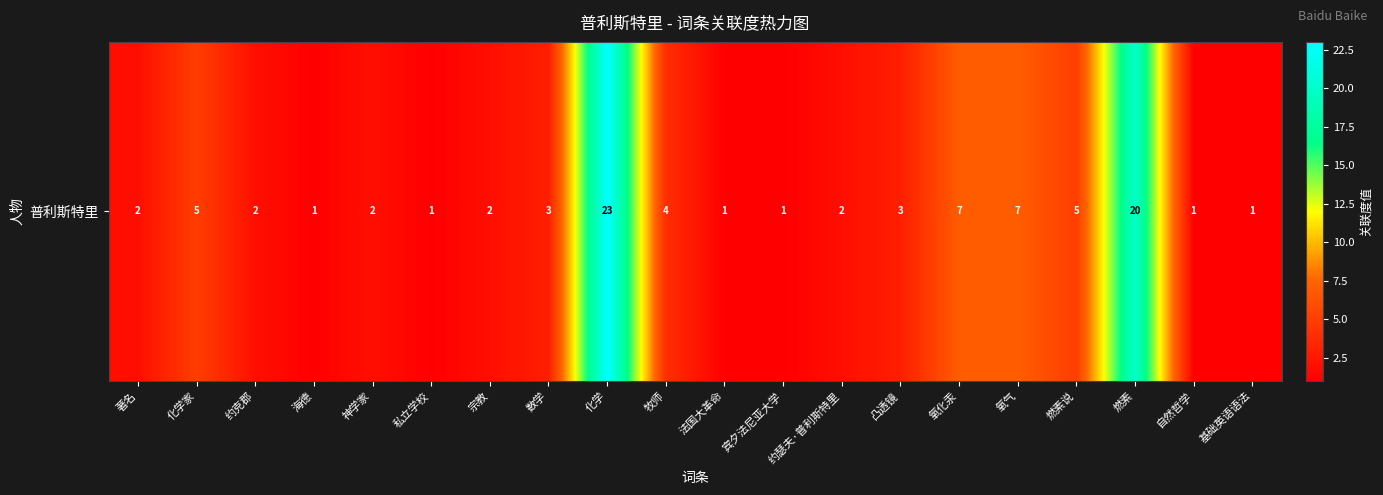

Count the number of categories in the chart.

20